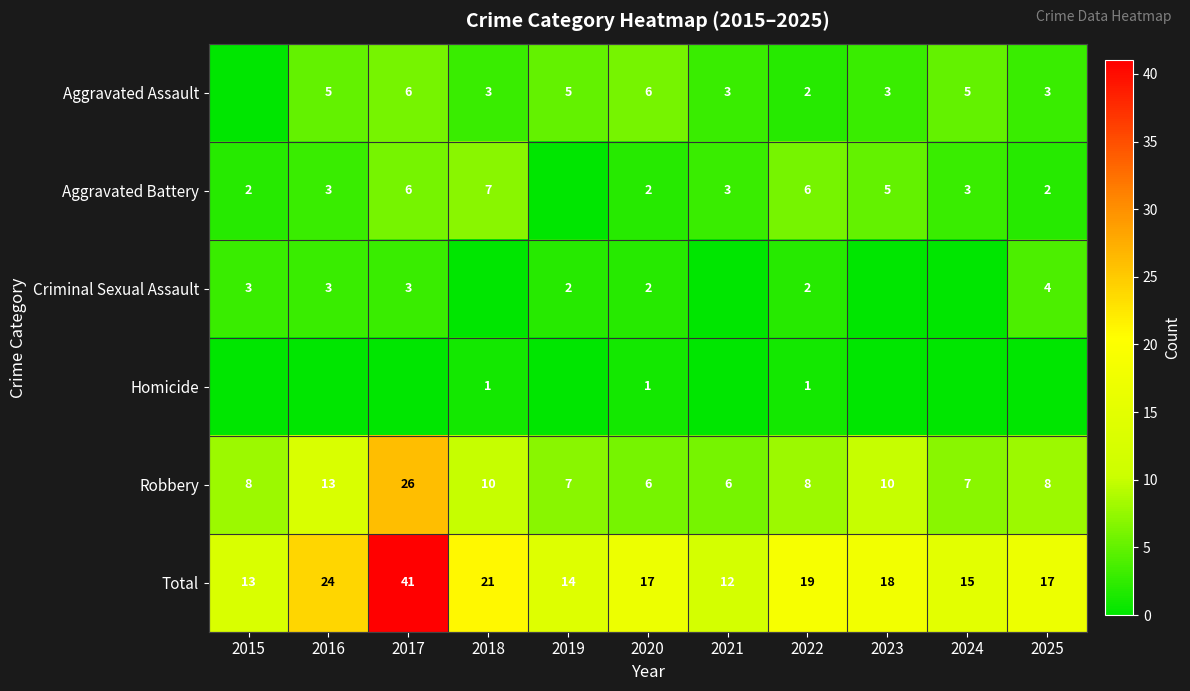

Is it true that Total equals 18 at 2023?

True